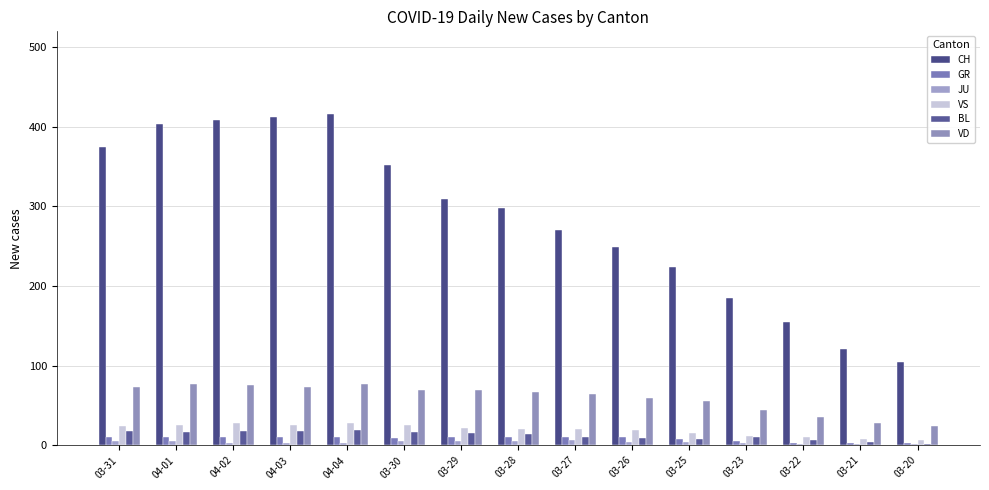

Rank the categories by JU value from highest to lowest.

03-27, 03-31, 04-01, 03-30, 03-29, 03-28, 03-26, 03-25, 04-02, 04-03, 04-04, 03-23, 03-22, 03-21, 03-20